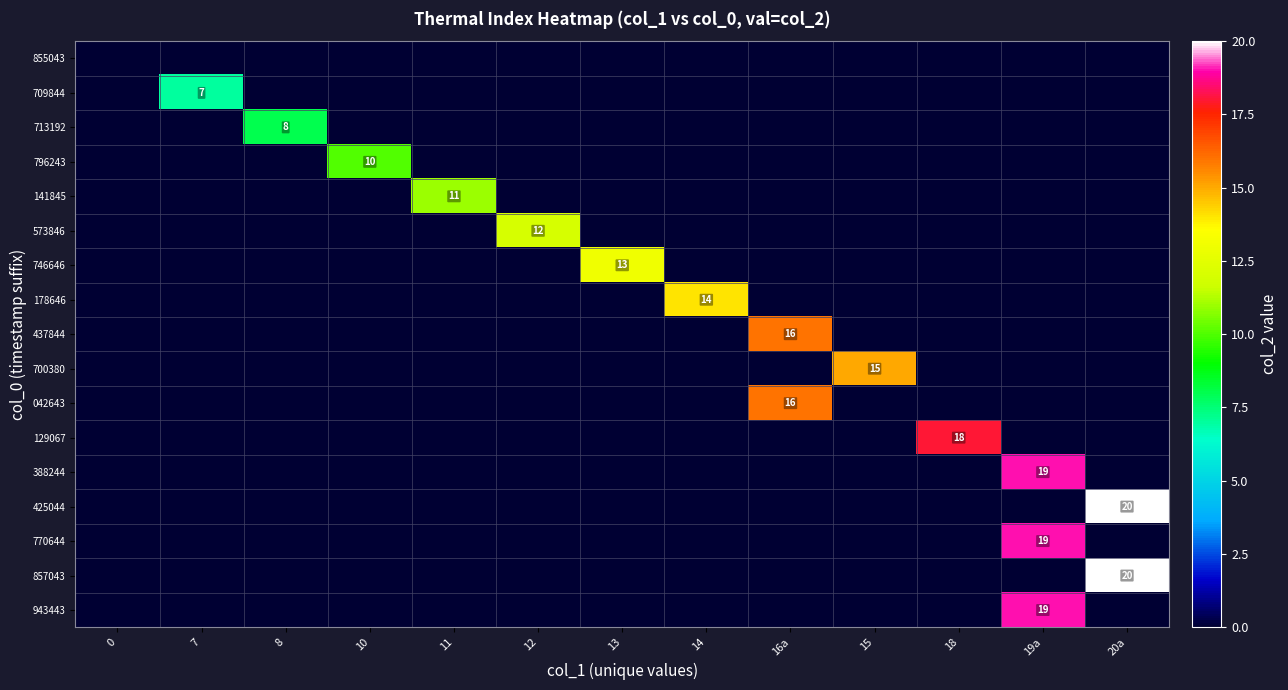

What is the total value across all series at 16a?

32